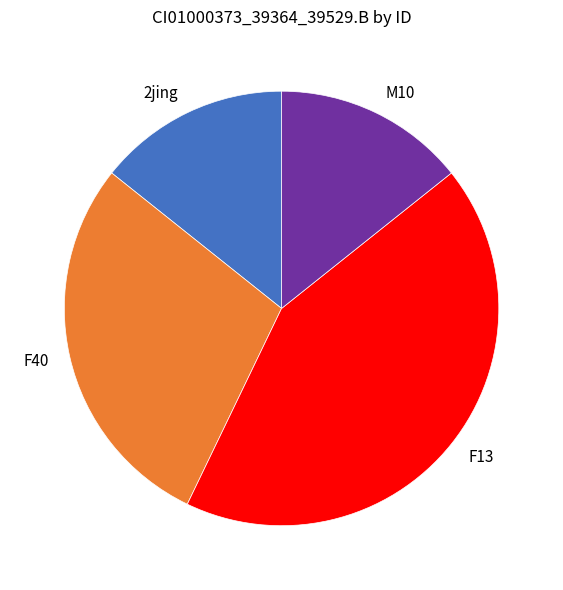

Which slice is the largest?

F13